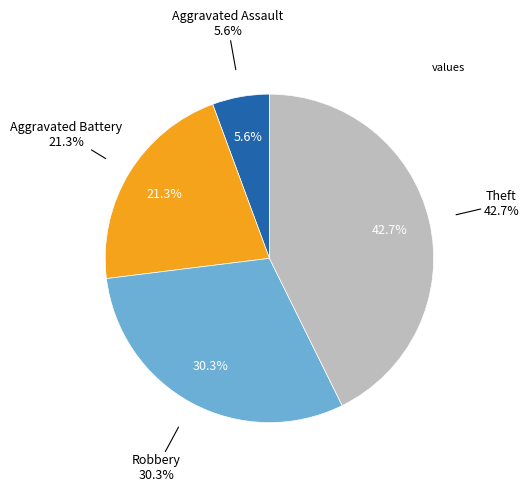

Which category has the smallest portion of the pie?

Aggravated Assault